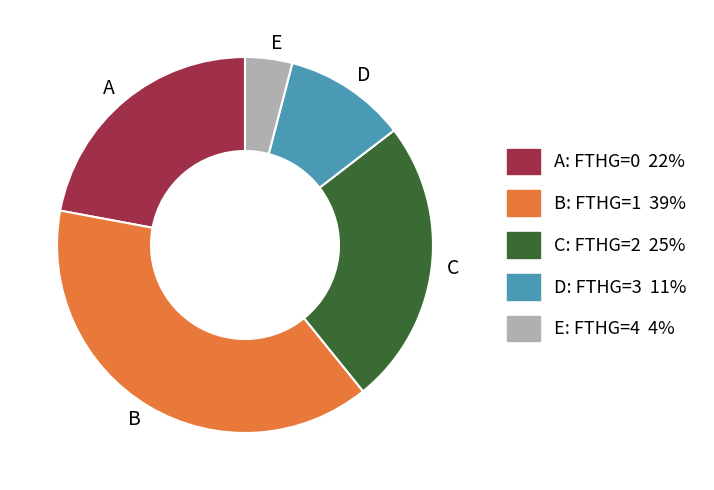

How many segments does this pie chart have?

5